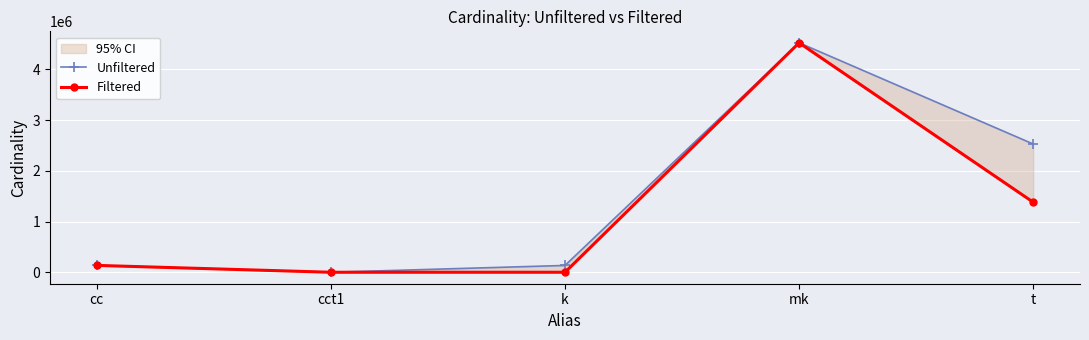

Which category has the highest value in the Filtered series?

mk